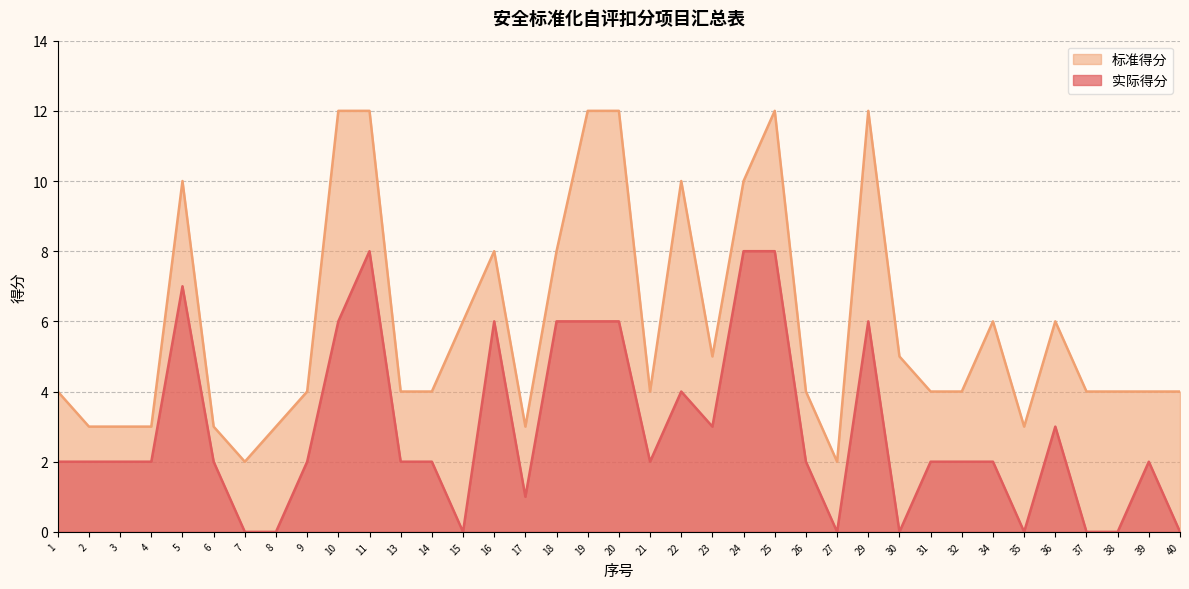

Rank the series at 3 from highest to lowest value.

标准得分, 实际得分